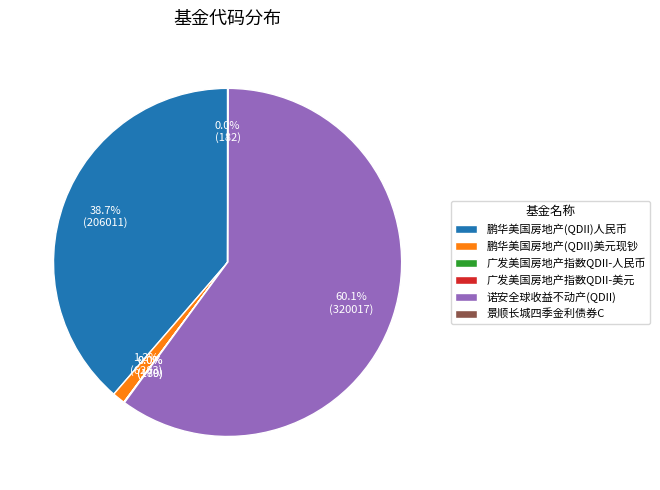

Which category accounts for the majority?

诺安全球收益不动产(QDII)